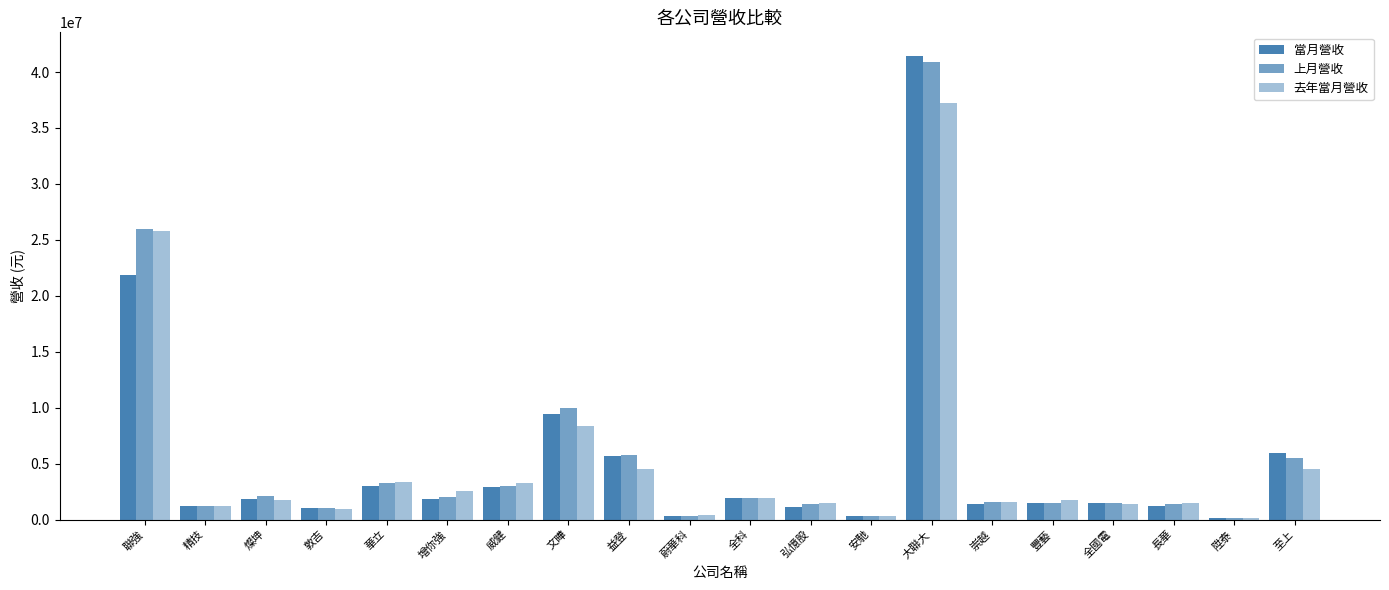

How many groups of bars are there?

20